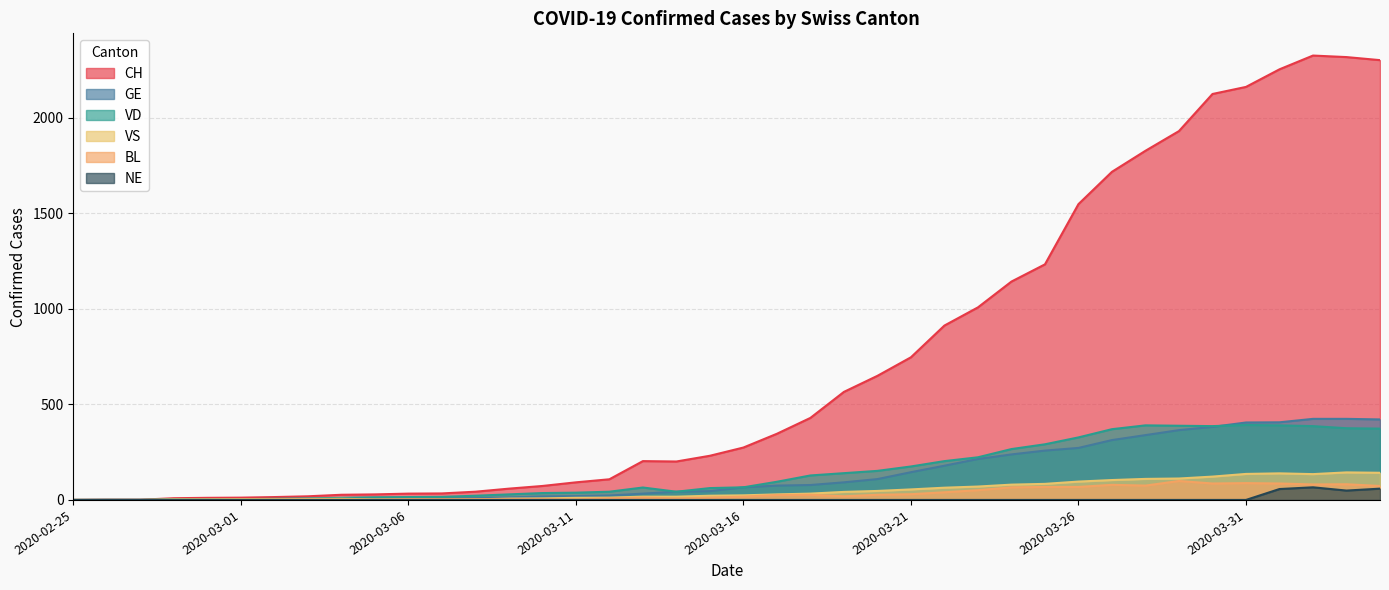

List the labels in order of NE value, largest first.

2020-04-02, 2020-04-04, 2020-04-01, 2020-04-03, 2020-02-25, 2020-02-26, 2020-02-27, 2020-02-28, 2020-02-29, 2020-03-01, 2020-03-02, 2020-03-03, 2020-03-04, 2020-03-05, 2020-03-06, 2020-03-07, 2020-03-08, 2020-03-09, 2020-03-10, 2020-03-11, 2020-03-12, 2020-03-13, 2020-03-14, 2020-03-15, 2020-03-16, 2020-03-17, 2020-03-18, 2020-03-19, 2020-03-20, 2020-03-21, 2020-03-22, 2020-03-23, 2020-03-24, 2020-03-25, 2020-03-26, 2020-03-27, 2020-03-28, 2020-03-29, 2020-03-30, 2020-03-31